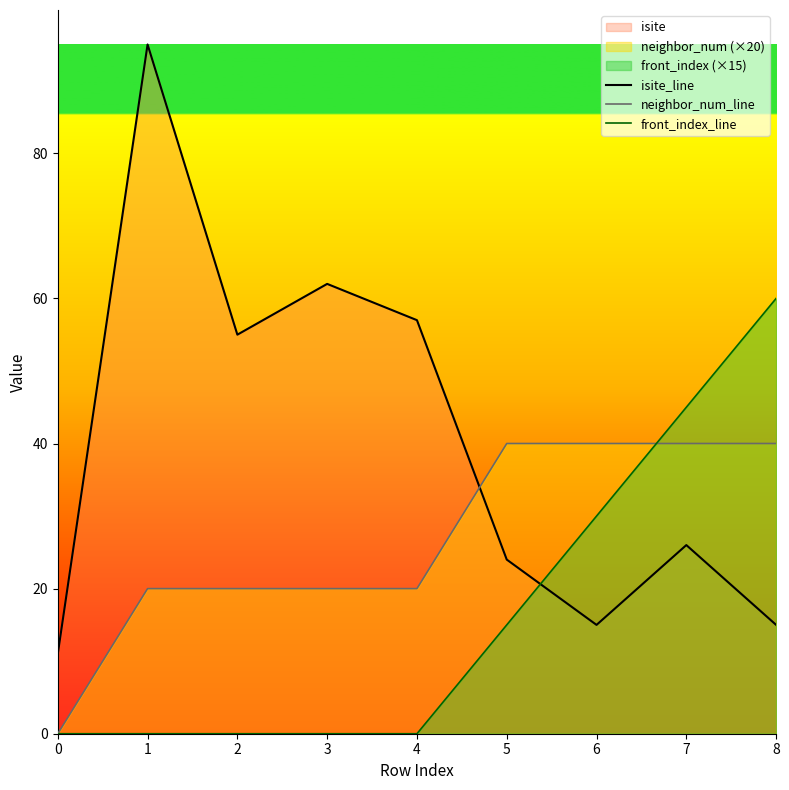

List the labels in order of front_index_line value, smallest first.

0, 1, 2, 3, 4, 5, 6, 7, 8